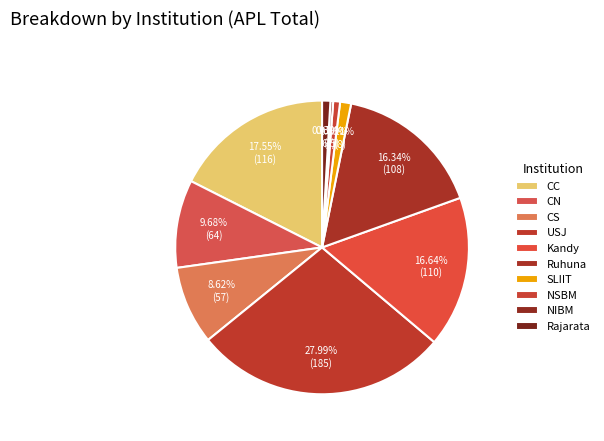

To the nearest percent, what is the average slice percentage?

10%